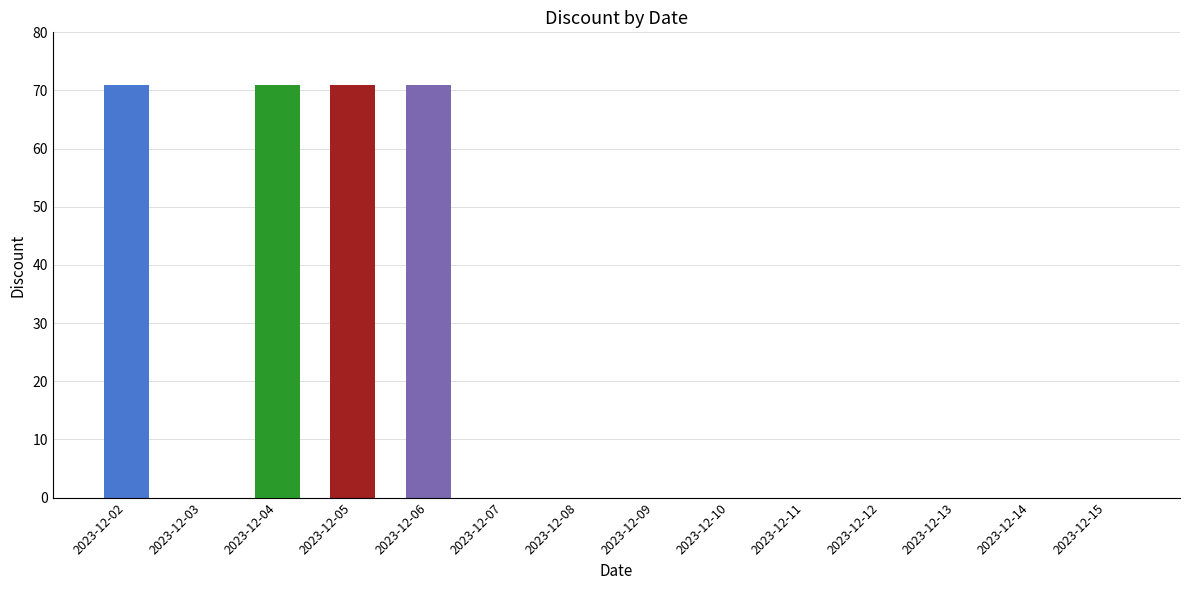

How many data points does each series have?

14